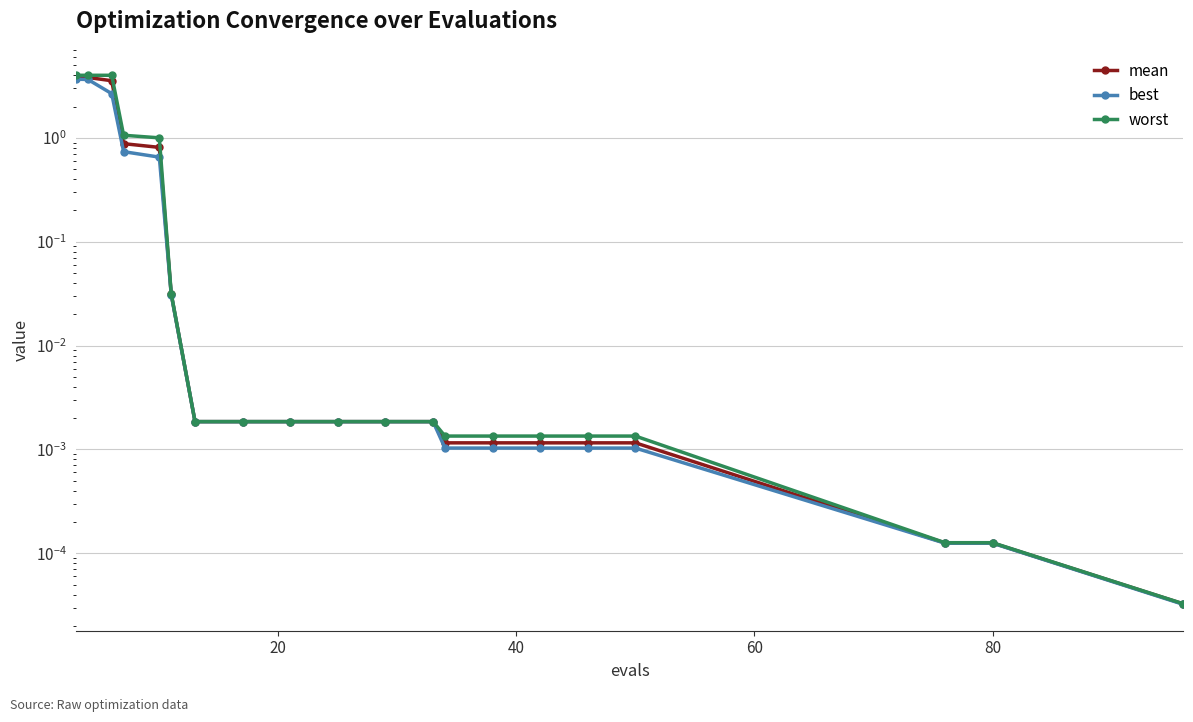

Reading left to right, extract all data points from this chart.

mean: 3.8	3.8	3.5	0.9	0.8	0.0	0.0	0.0	0.0	0.0	0.0	0.0	0.0	0.0	0.0	0.0	0.0	0.0	0.0	0.0
best: 3.7	3.6	2.7	0.7	0.7	0.0	0.0	0.0	0.0	0.0	0.0	0.0	0.0	0.0	0.0	0.0	0.0	0.0	0.0	0.0
worst: 4.0	4.0	4.0	1.1	1.0	0.0	0.0	0.0	0.0	0.0	0.0	0.0	0.0	0.0	0.0	0.0	0.0	0.0	0.0	0.0